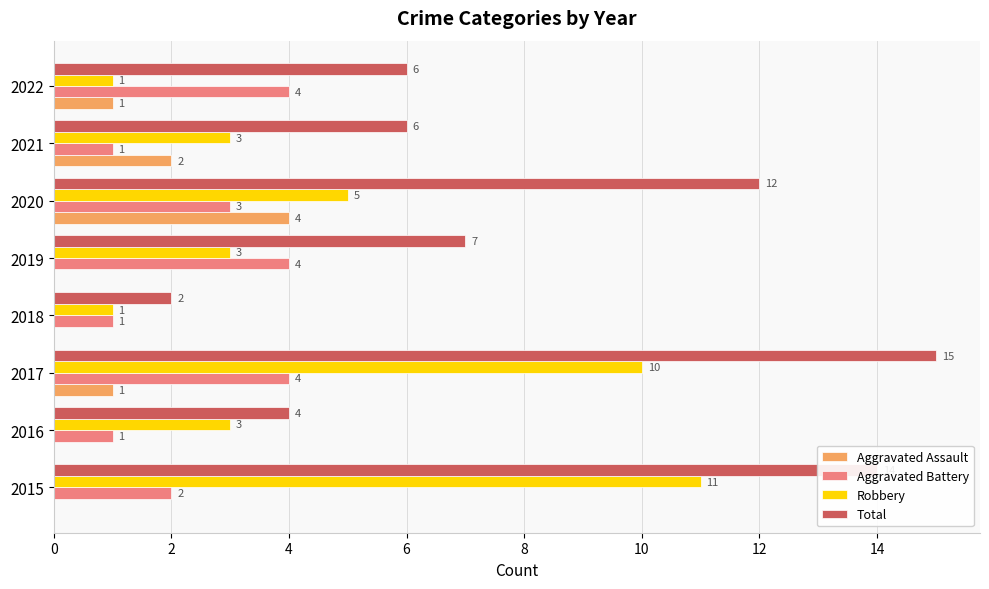

True or false: Total has a value of 10 at 2021.

False